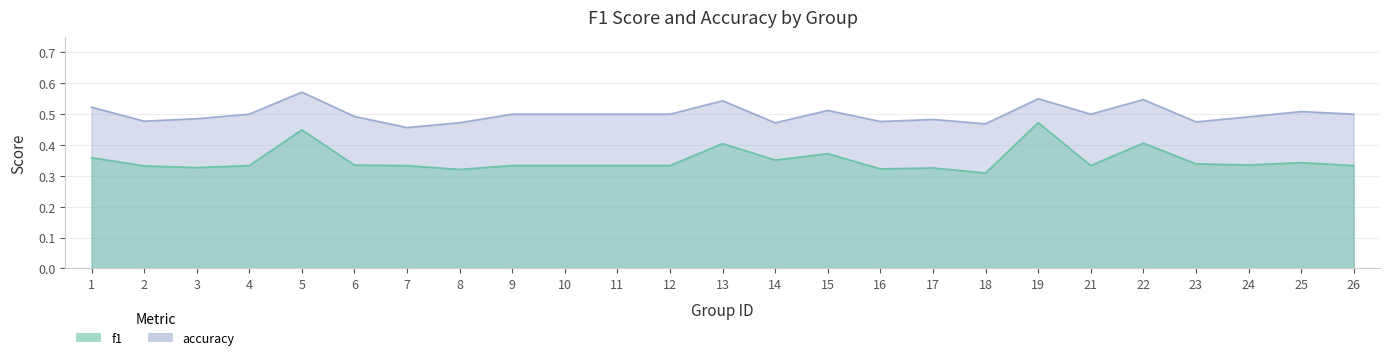

Where is the first local minimum for f1?

3